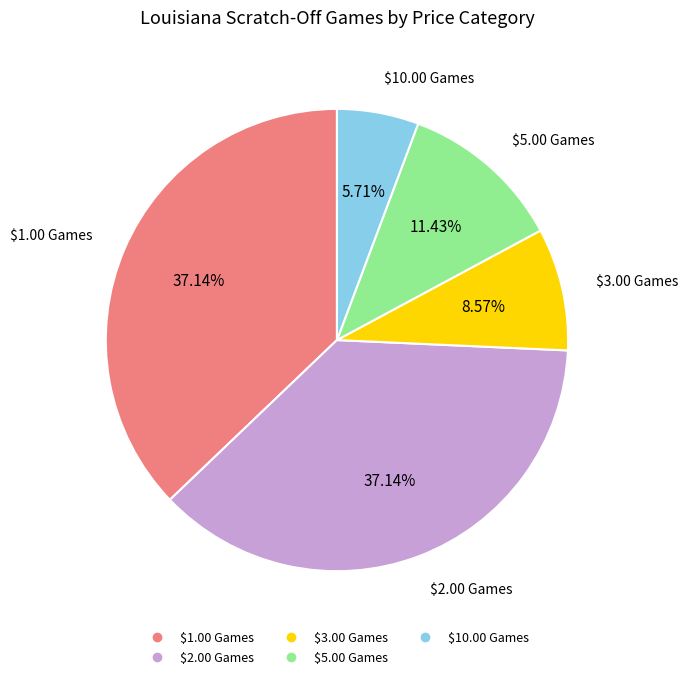

Is it true that $3.00 Games is 9% of the pie?

True